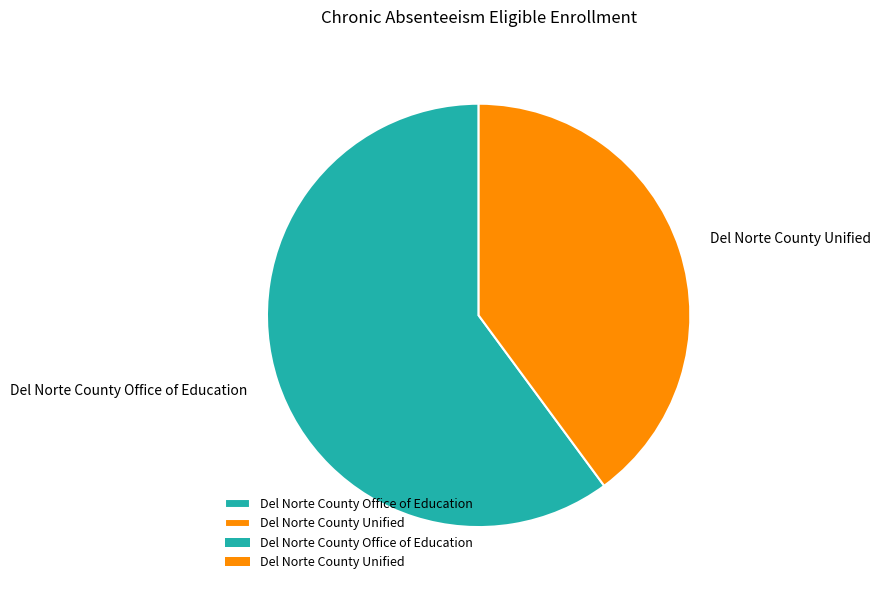

How many segments does this pie chart have?

2